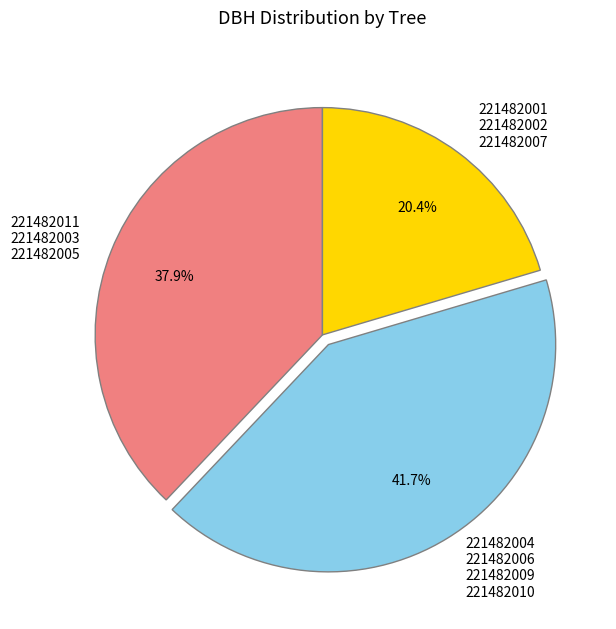

Is there any slice that represents more than half of the pie?

No